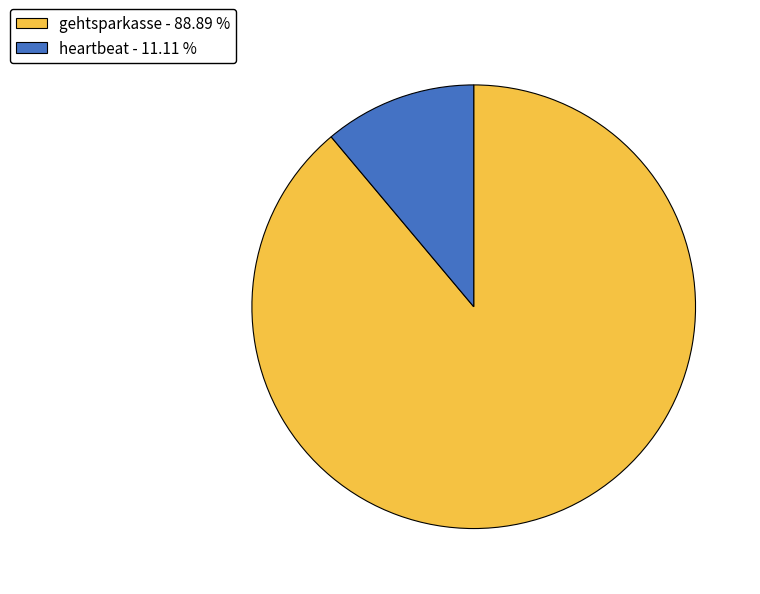

Is the sum of gehtsparkasse and heartbeat greater than half?

Yes